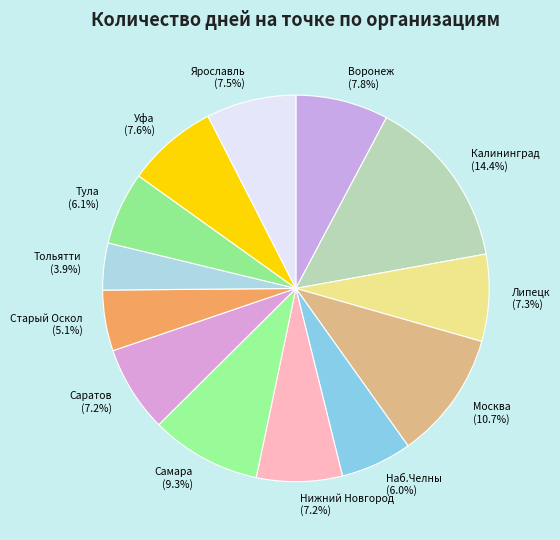

Approximately how many times larger is the value at Уфа compared to Москва?

0.7